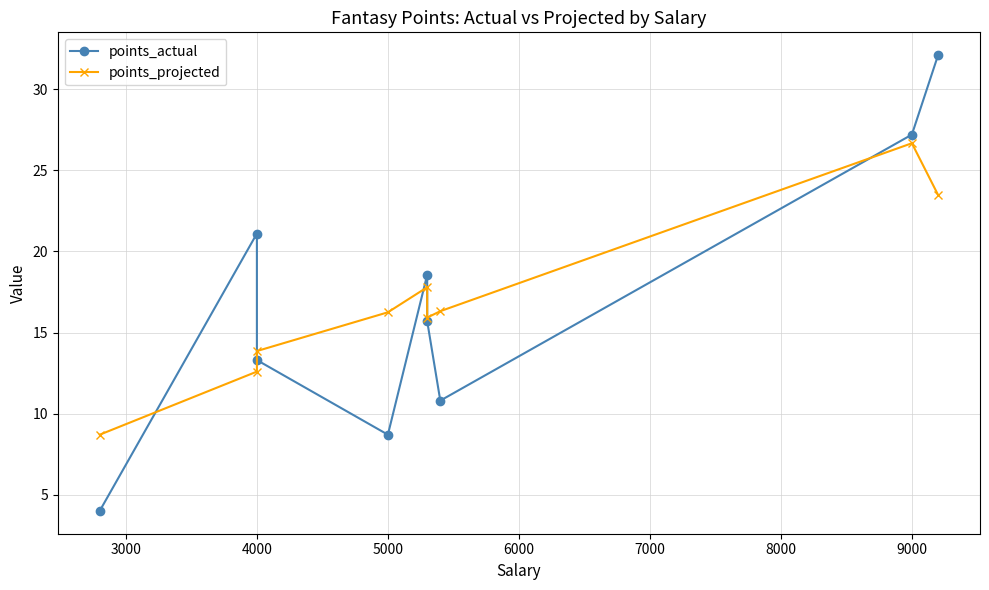

Is it true that points_projected equals 22.1 at 7000?

False